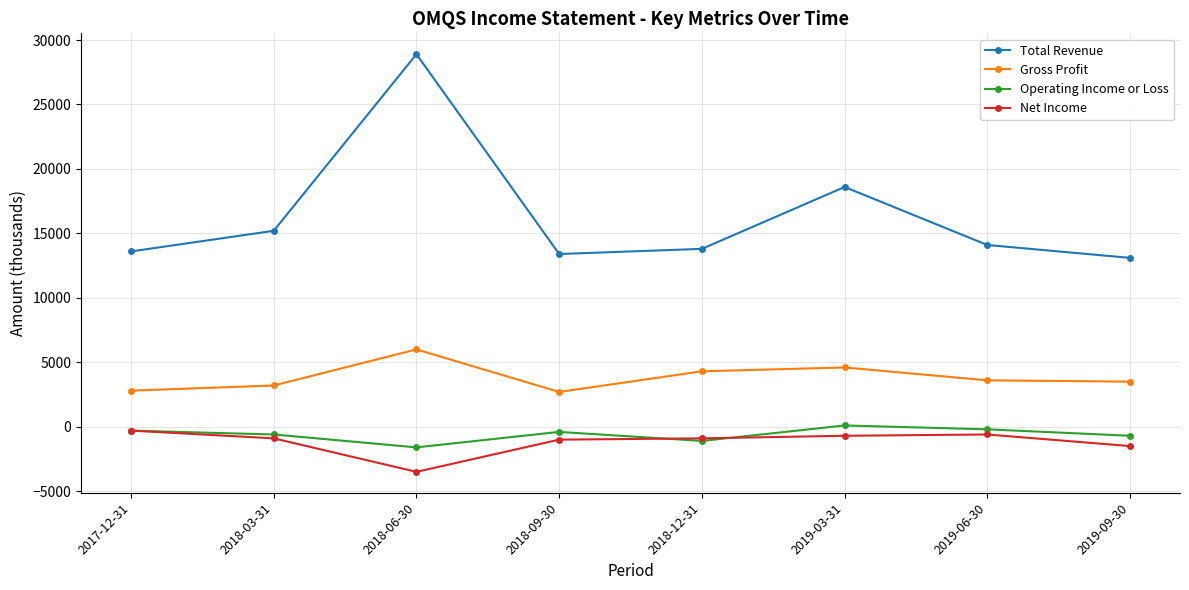

Is the value of Operating Income or Loss at 2018-09-30 greater than the value of Gross Profit at 2019-09-30?

No